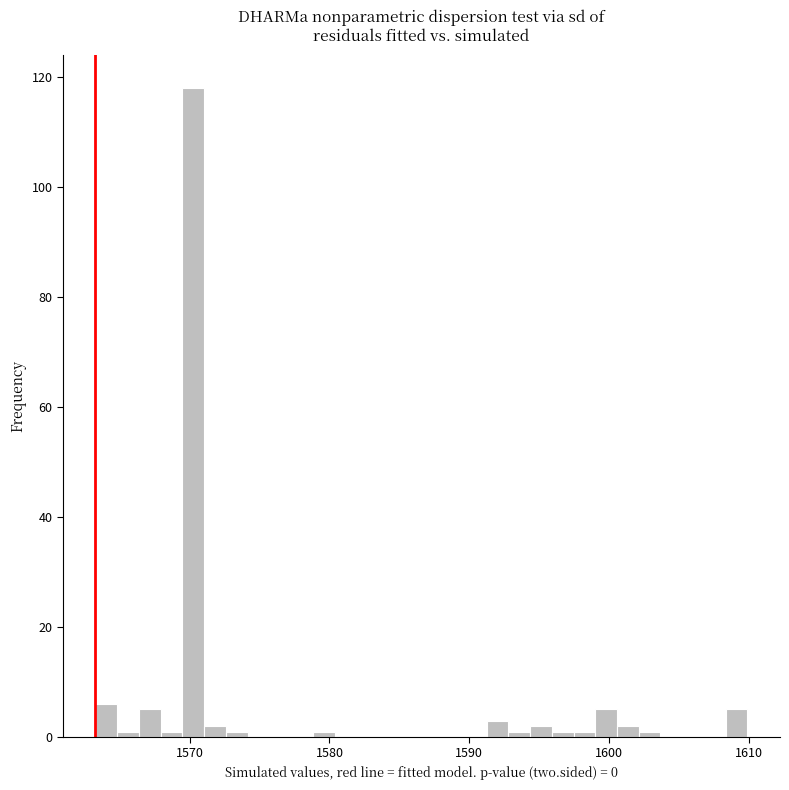

Around what value on the x-axis is the tallest bar? Give the approximate position of its centre, as read against the axis.

1570